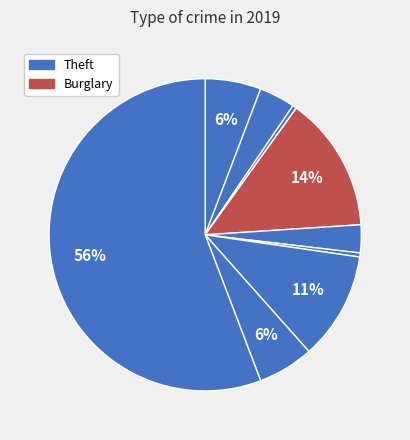

Which category has the biggest portion of the pie?

Theft